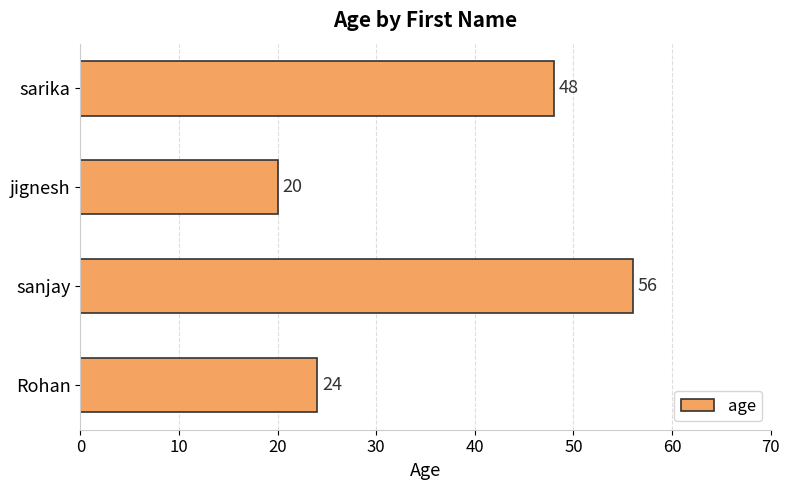

Count the values in the range 24 to 56.

3